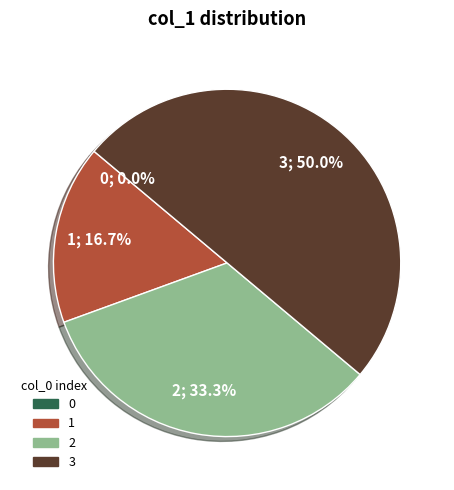

Is the sum of 0 and 3 greater than half?

No